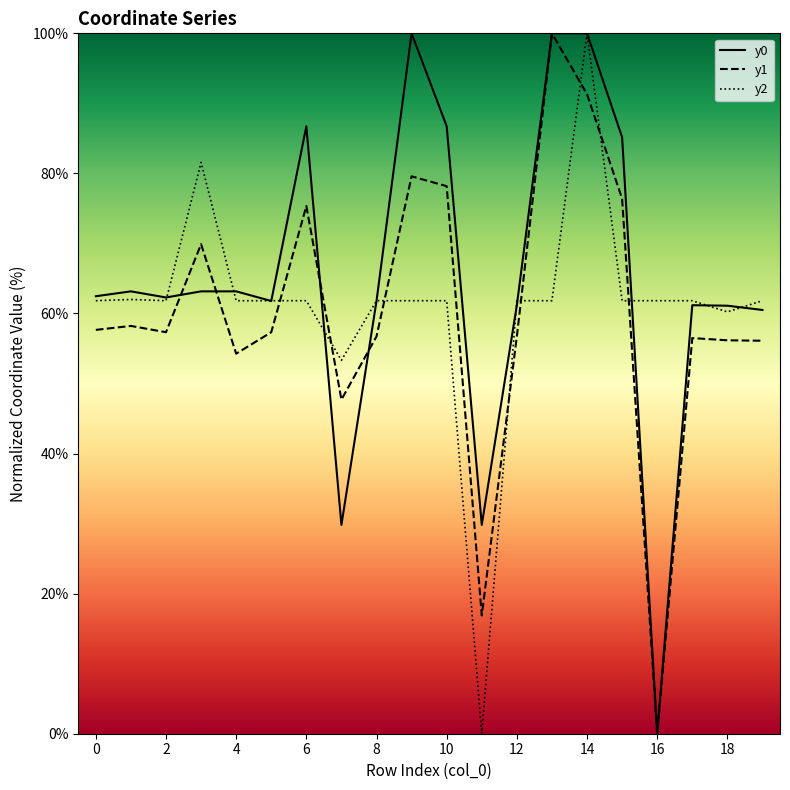

At which category is the sum across all series the highest?

14